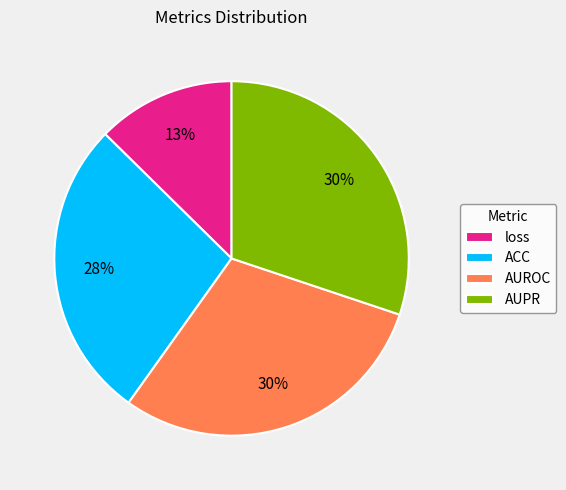

Is AUROC the majority of the pie?

No